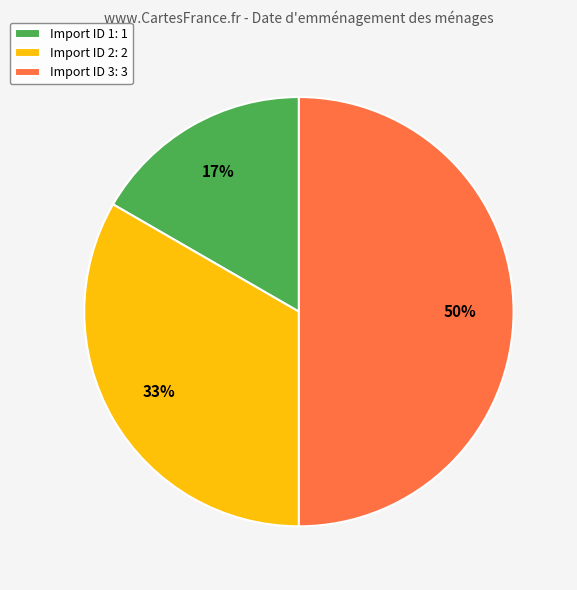

What percentage is the Import ID 2: 2 slice, to the nearest percent?

33%